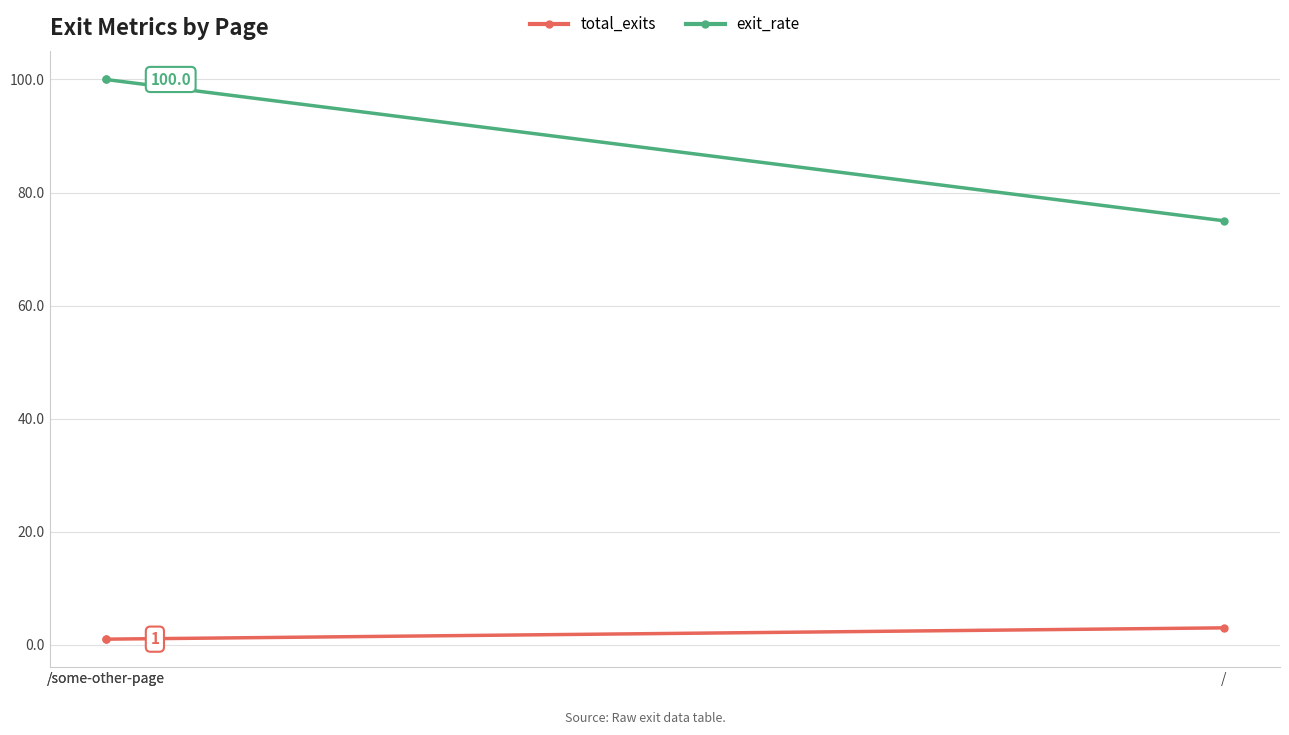

What is the total value across all series at /?

78